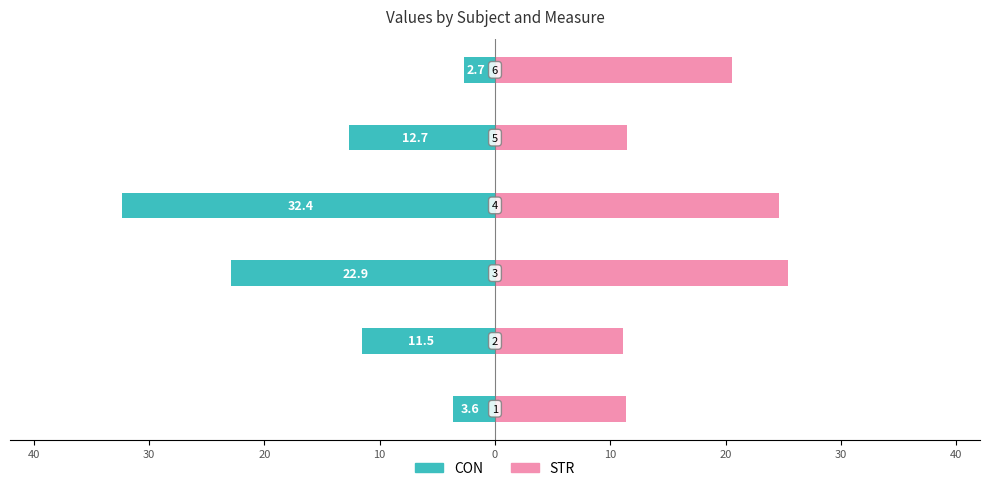

Are the bars horizontal?

Yes